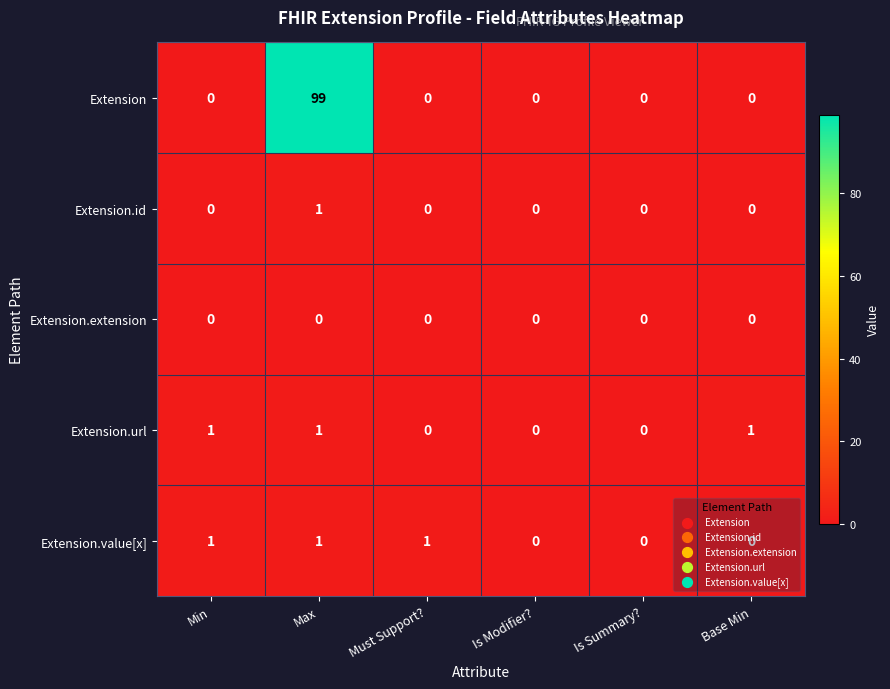

How many series are shown in this chart?

5